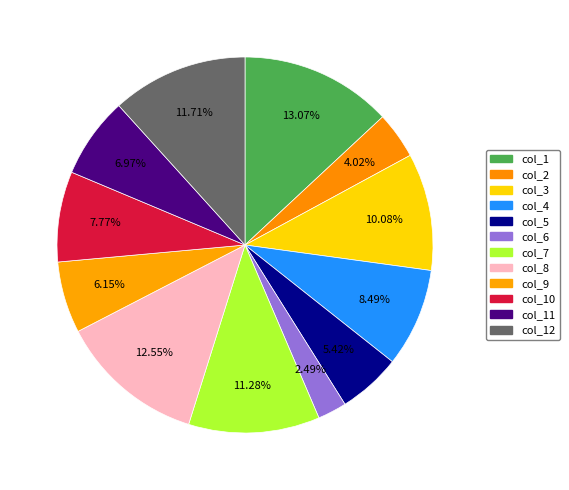

To the nearest percent, what is the combined percentage of col_7 and col_1?

24%